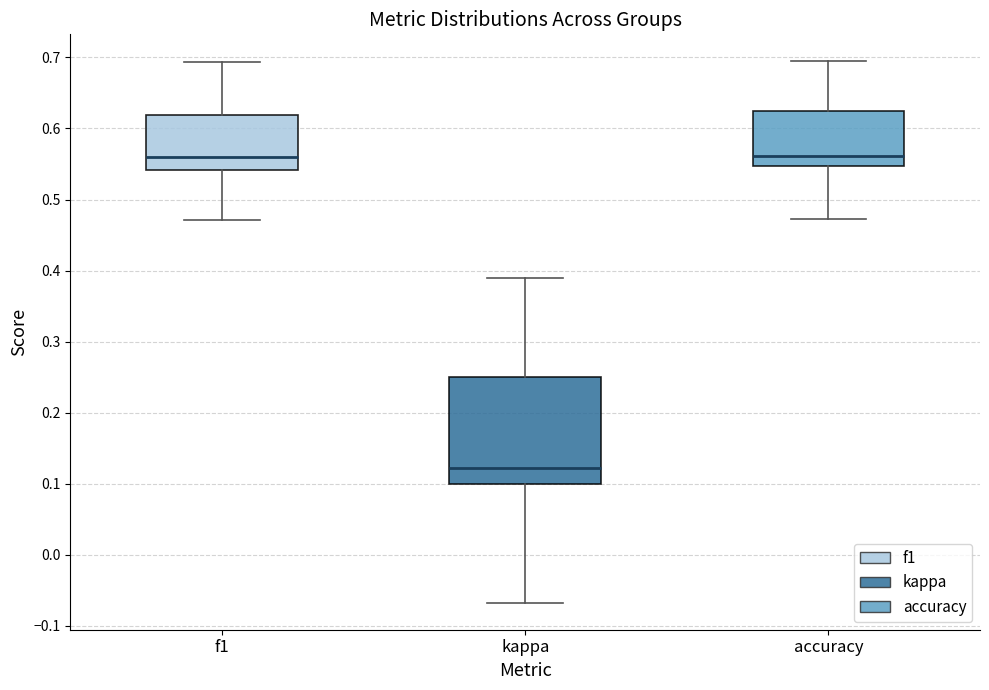

Which box is the tallest, from its lower edge to its upper edge?

kappa